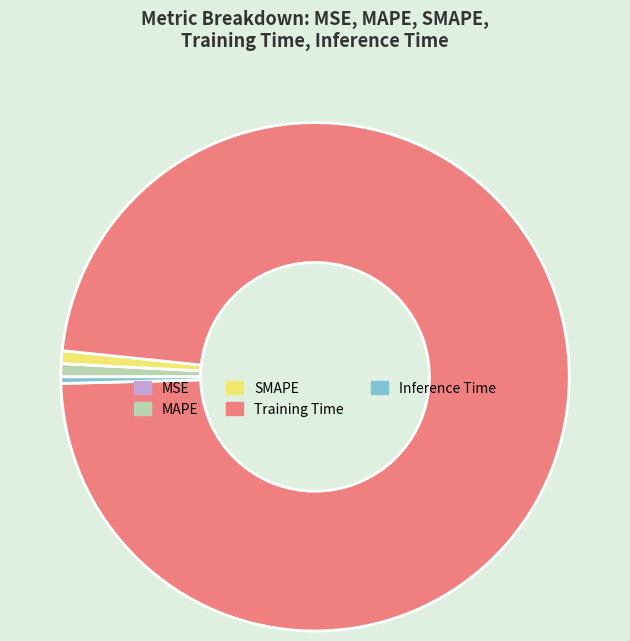

Does any single category account for the majority?

Yes